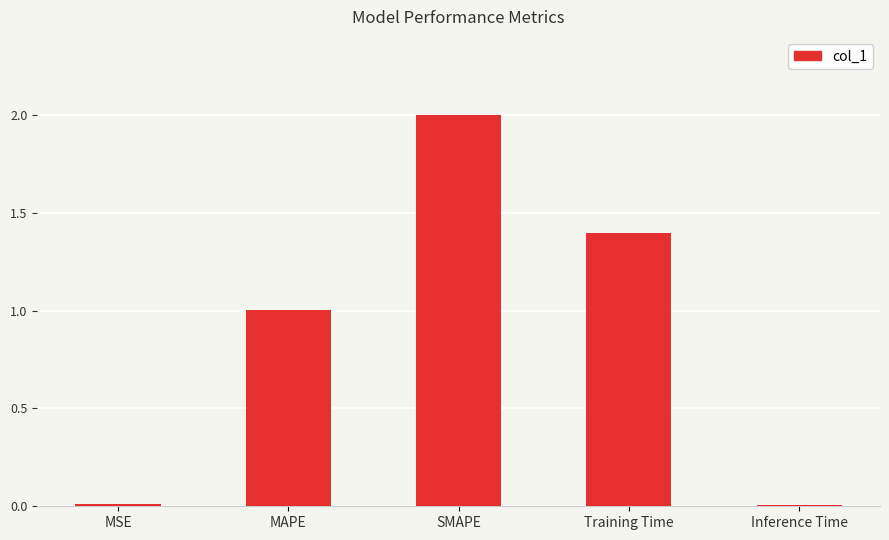

Where does the data first go above 1?

MAPE